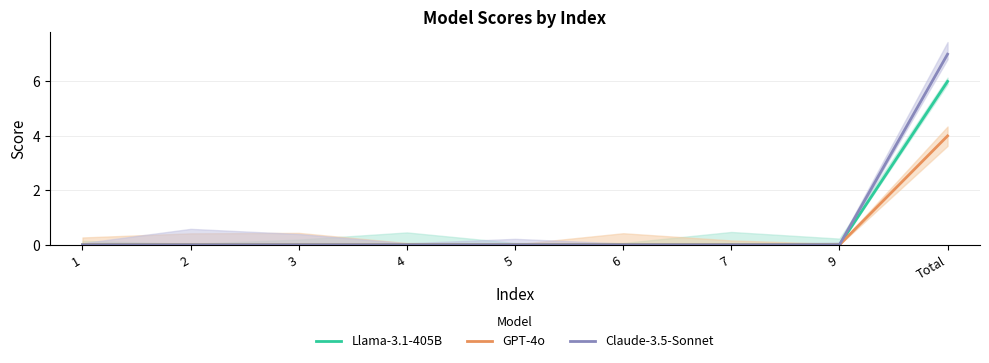

The value of GPT-4o at 2 is 3. True or false?

False